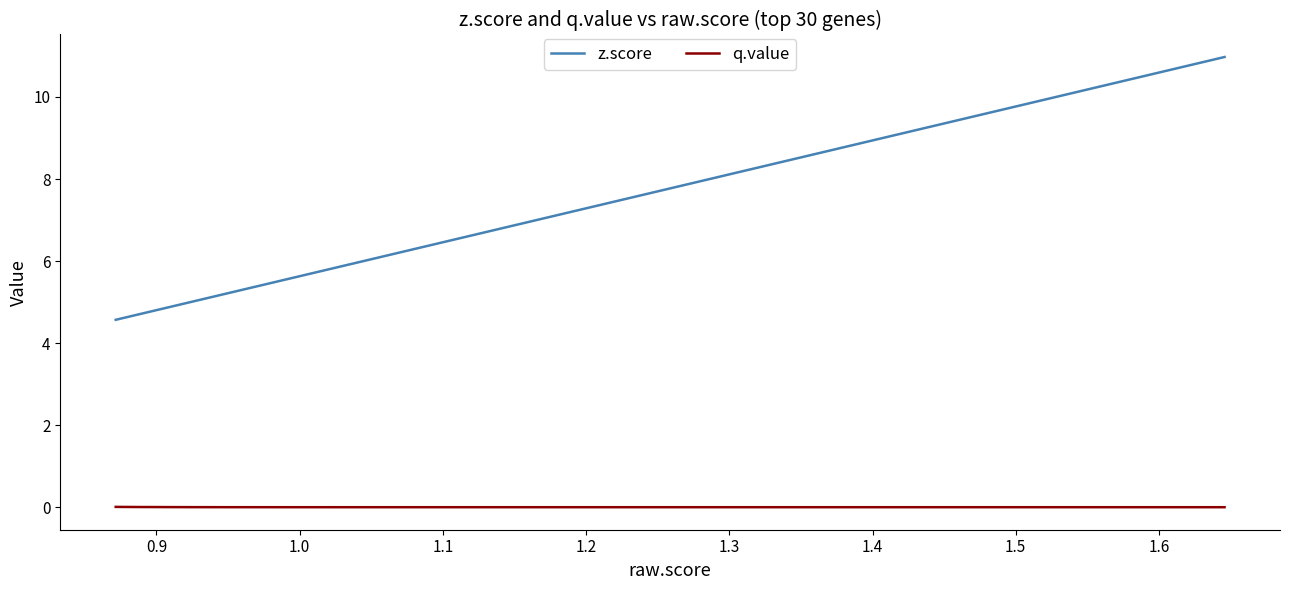

True or false: z.score and q.value intersect in this chart.

False